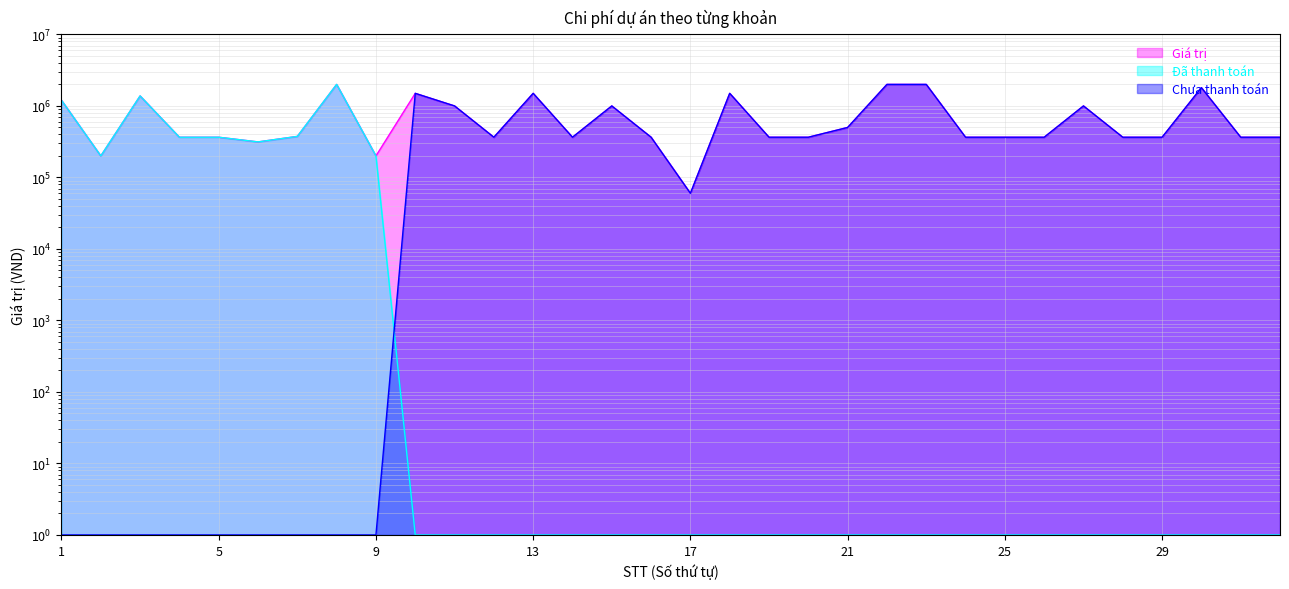

Between 19 and 27, which series saw the biggest shift?

Giá trị